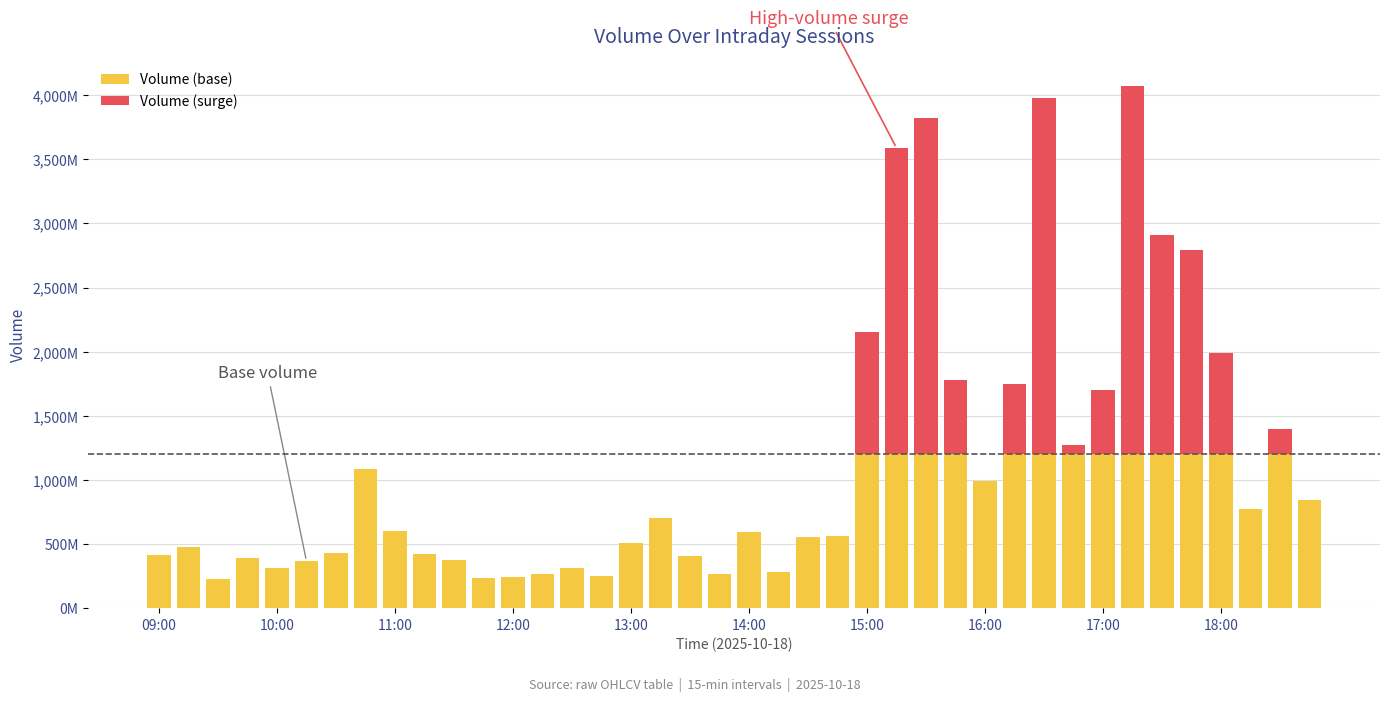

What is the difference between the maximum and minimum values in the Volume (surge) series?

2874484761